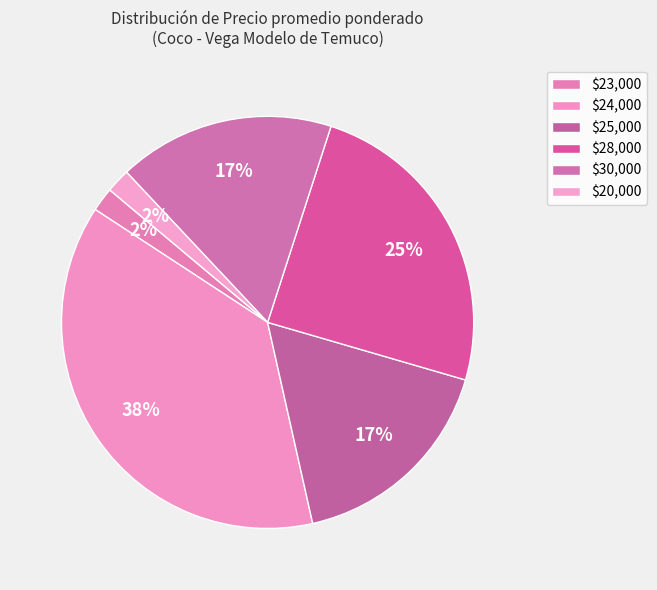

Which slice is the smallest?

20000